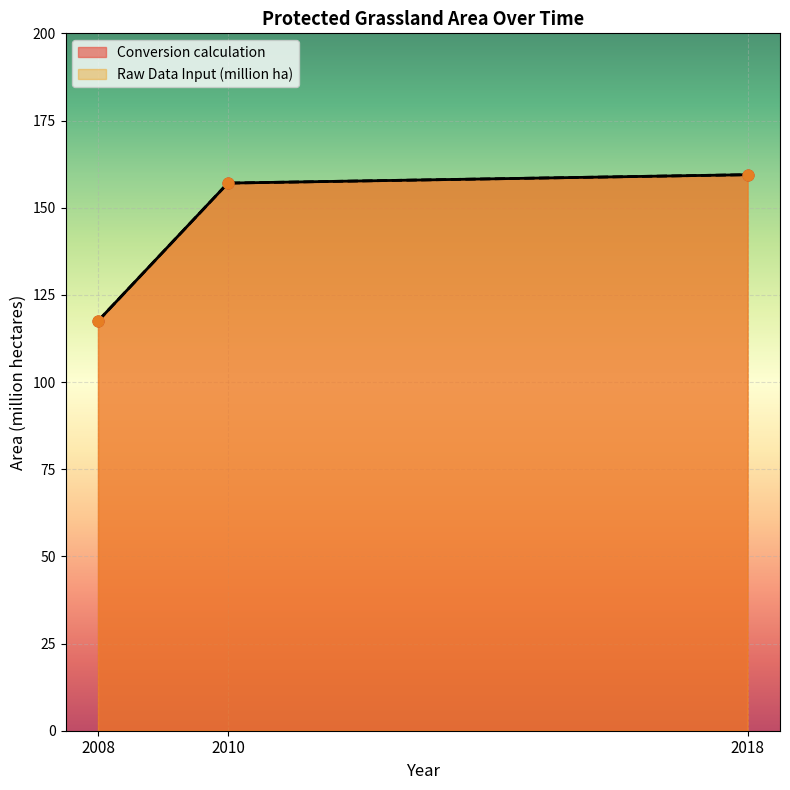

Which series contains the highest Y value?

Raw Data Input